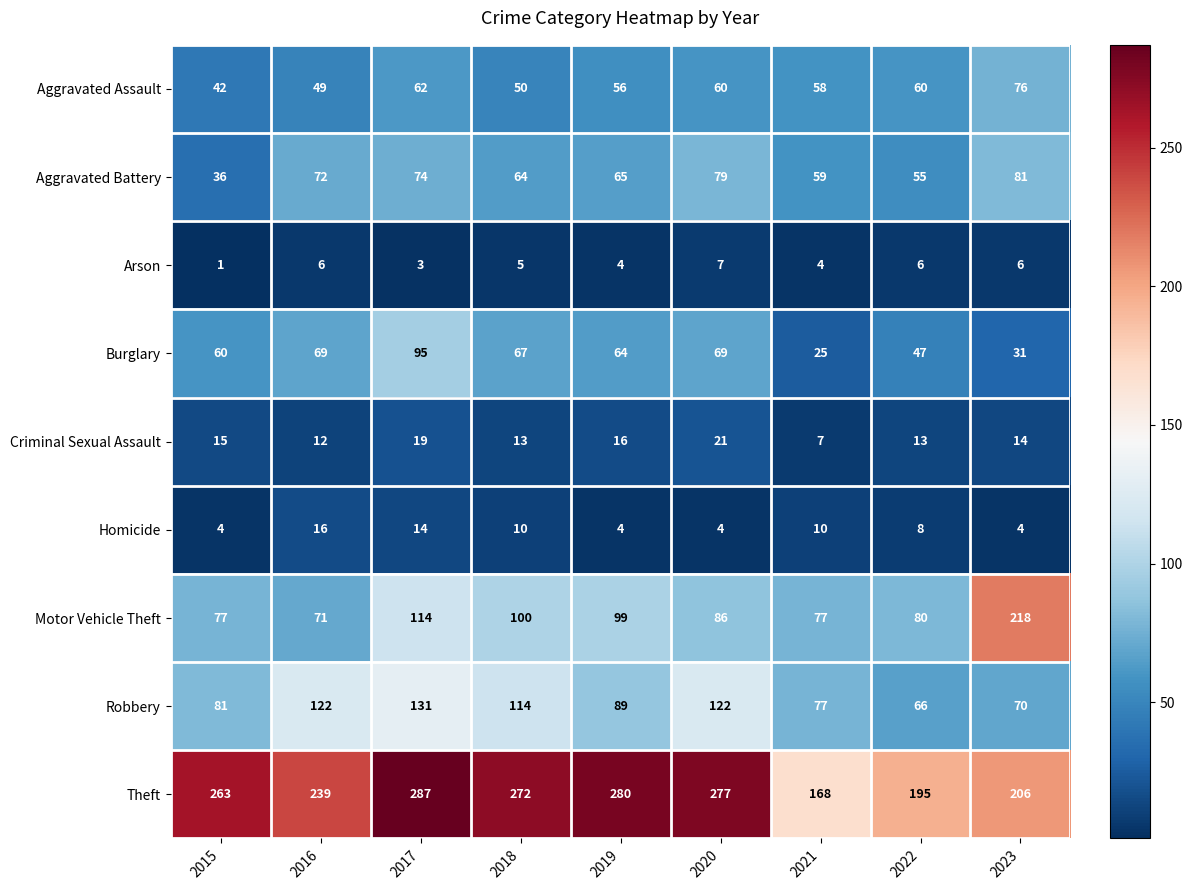

What is the total value across all series at 2023?

706